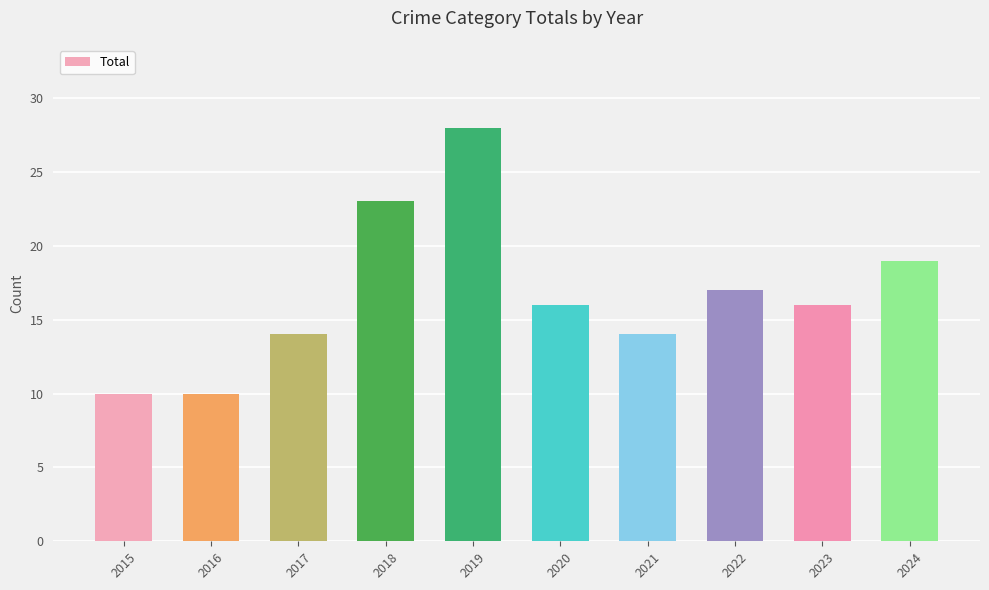

At which category does the chart reach its peak across all series?

2019